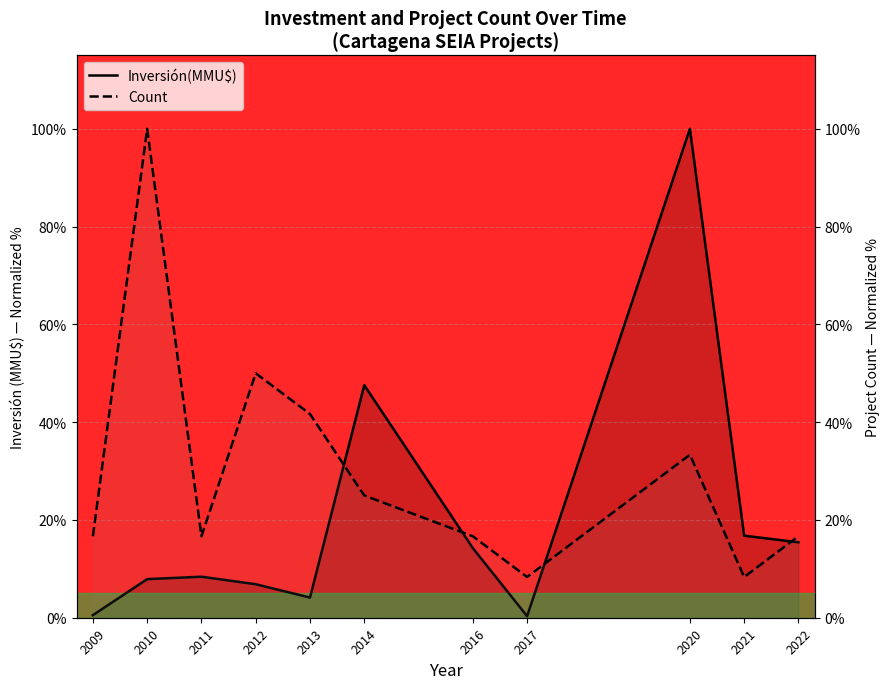

At which label does Count first exceed 16?

2009